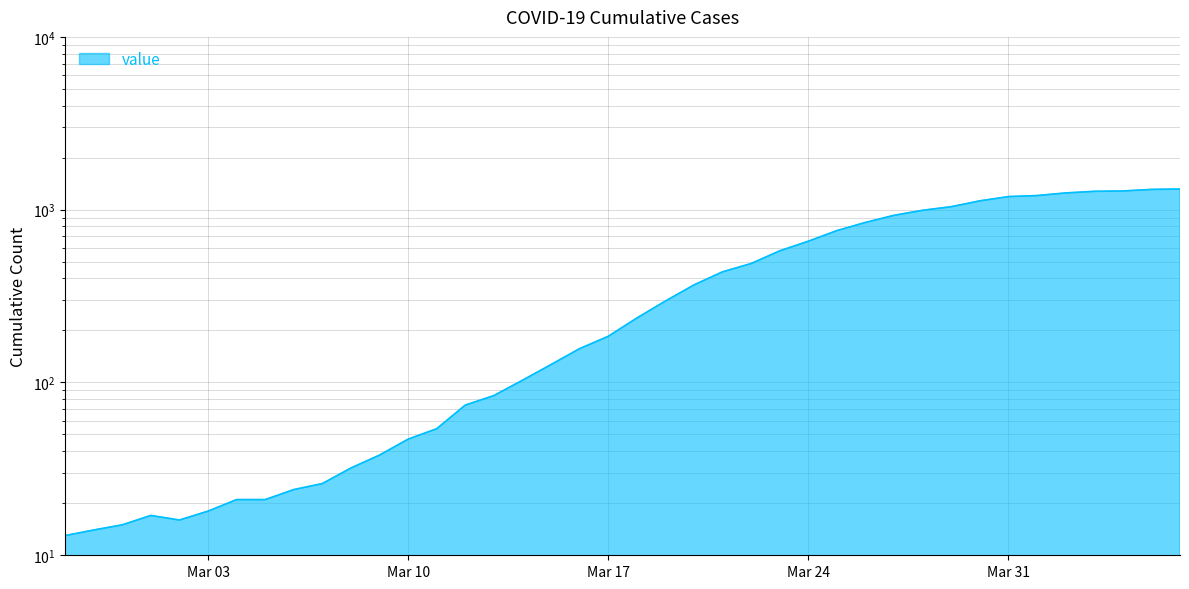

What is the difference between the maximum and second lowest values?

1303